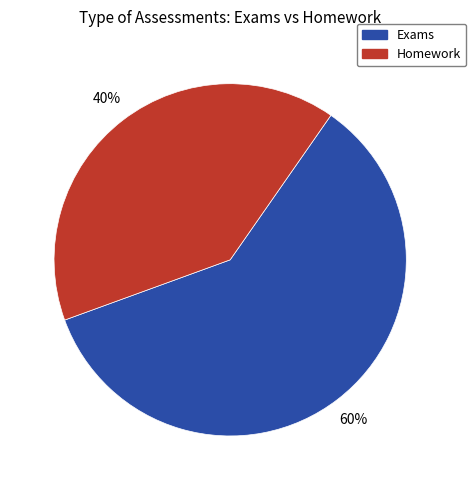

Is there a majority slice in this chart?

Yes